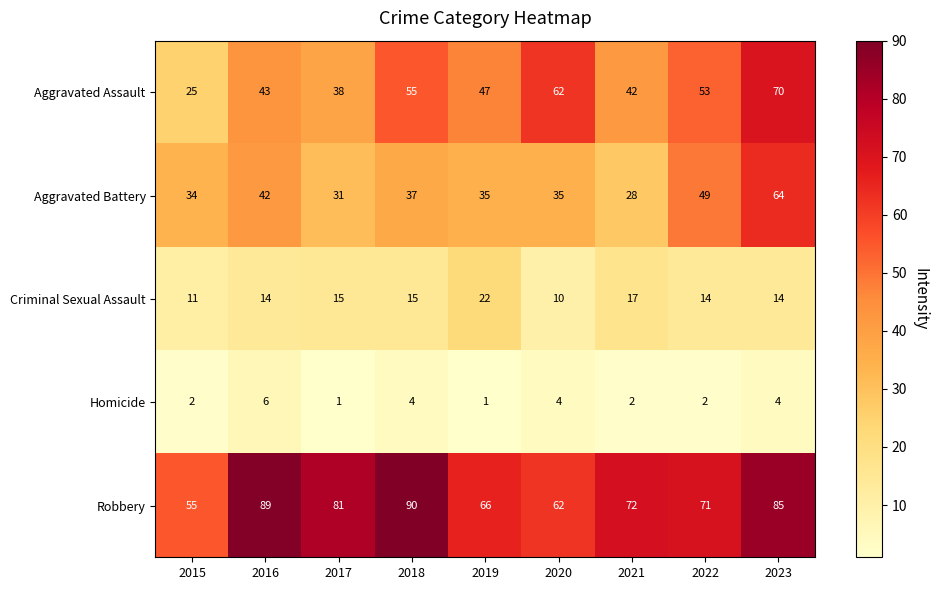

At which label is Aggravated Assault closest to 47?

2019